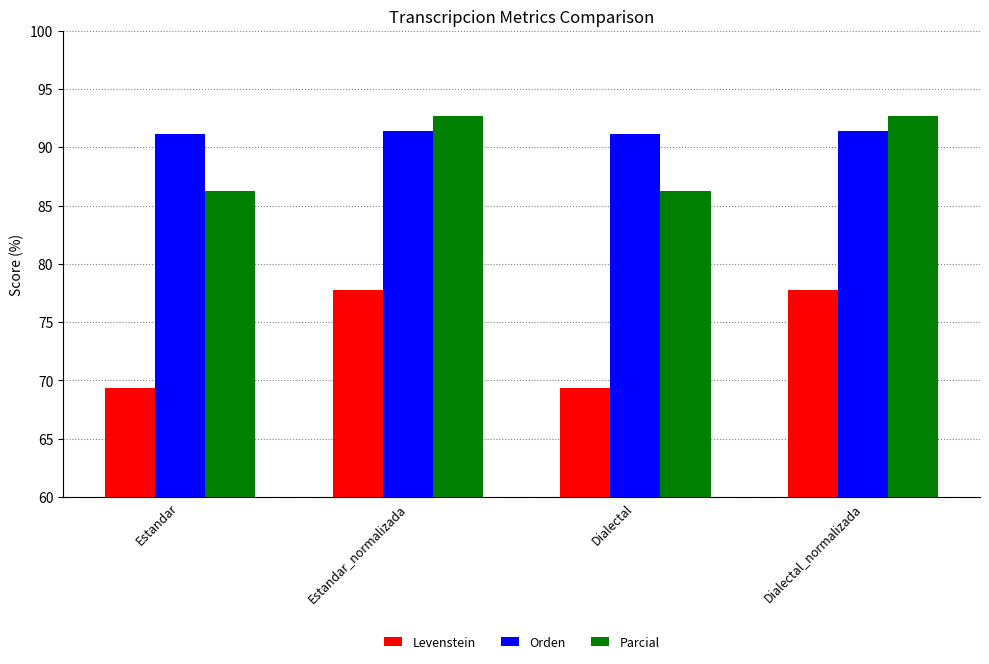

What is the difference between the highest and lowest values at Estandar_normalizada?

15.0